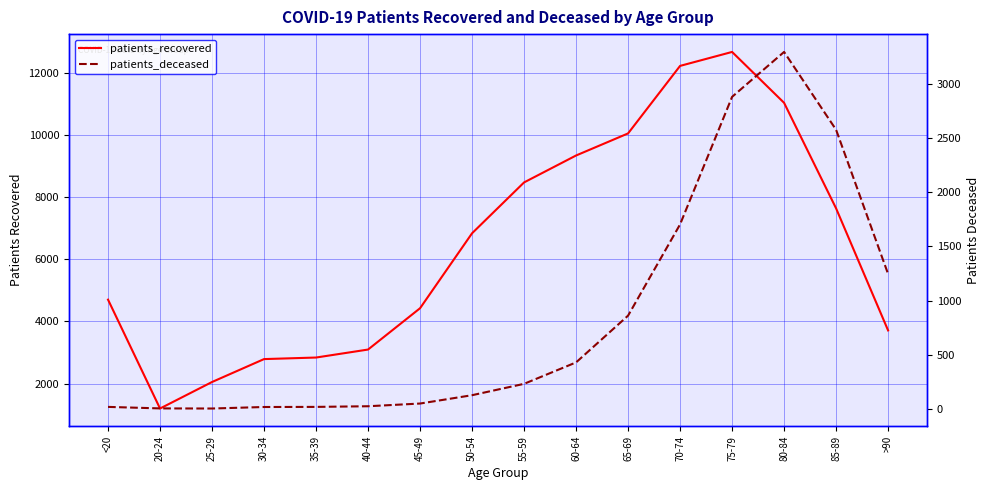

What is the average value of the patients_recovered series?

6440